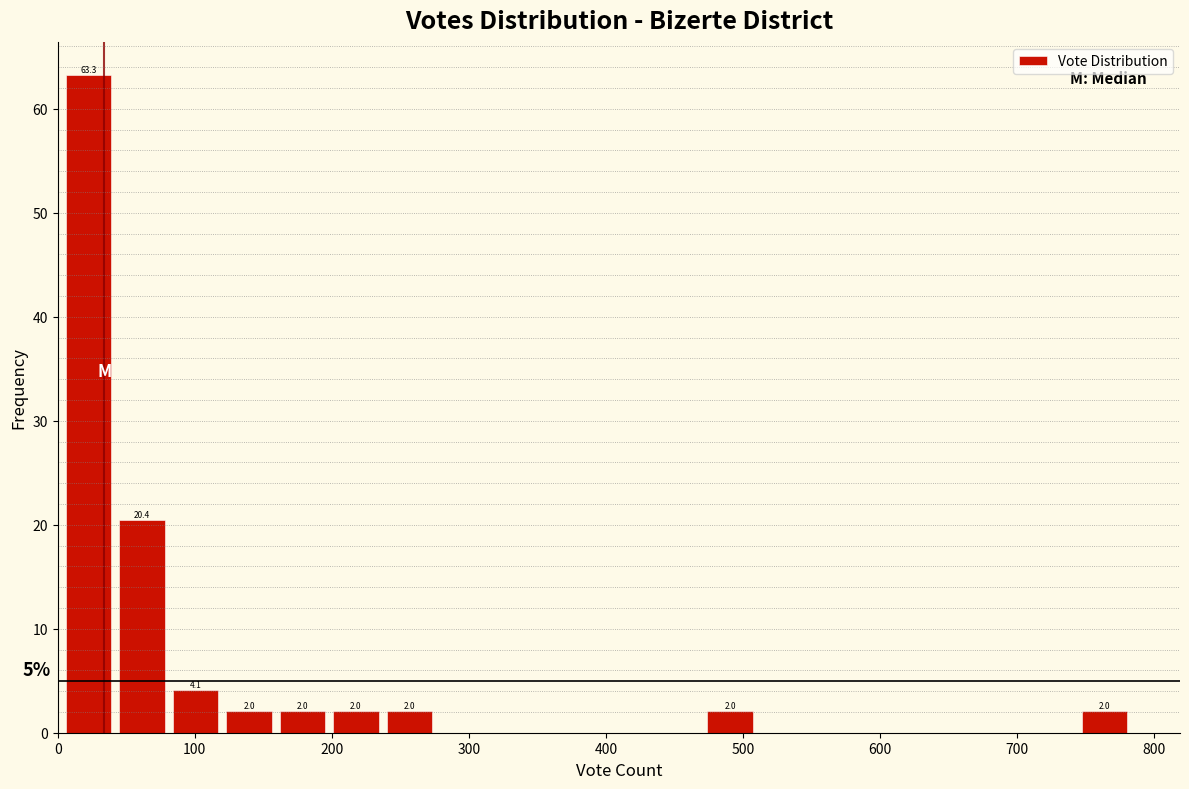

Read against the x-axis, roughly where is the centre of the tallest bar?

20